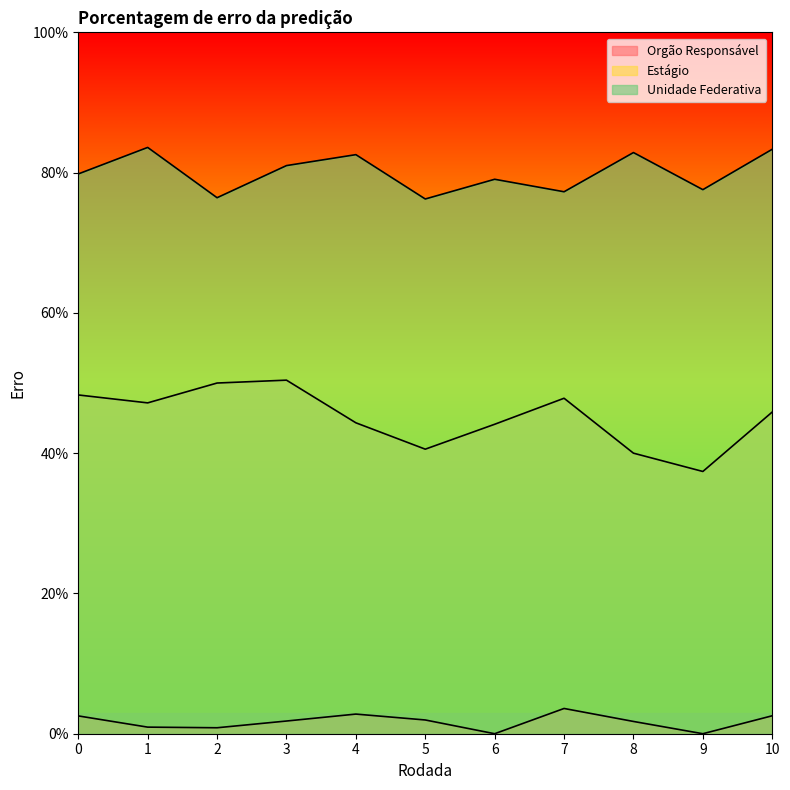

What is the sum of all Orgão Responsável values?

0.2